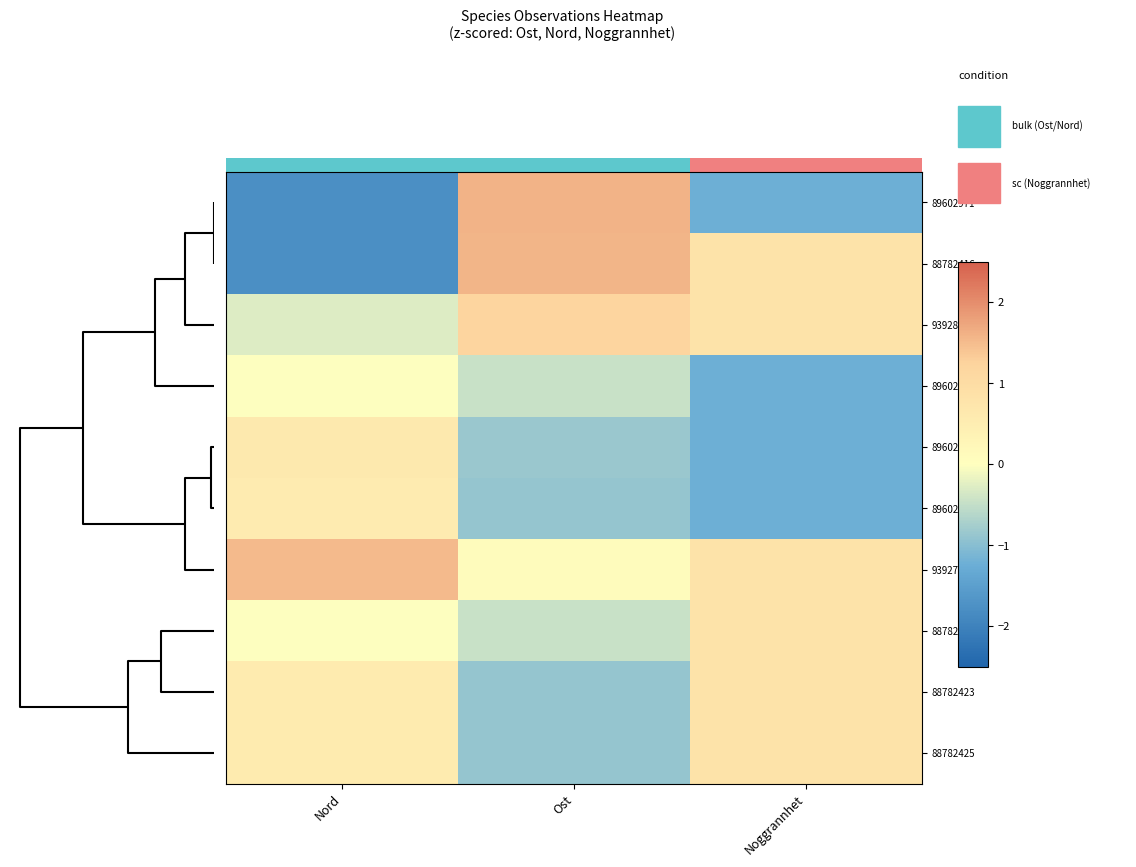

List the series in order of their peak value, highest first.

89602971, 88782416, 93927980, 93928000, 88782419, 88782423, 88782425, 89602972, 89602965, 89602966